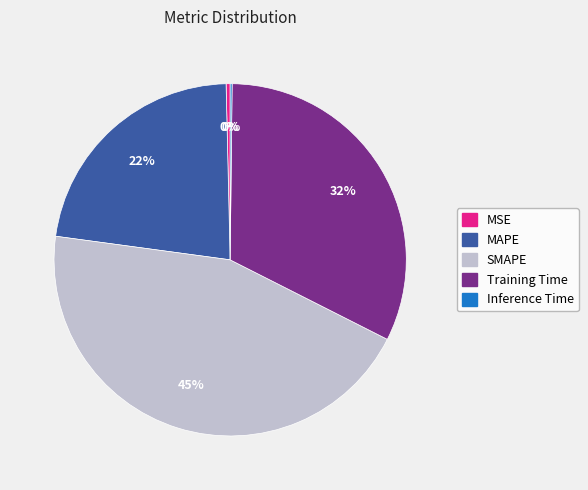

Is it true that SMAPE is 39% of the pie?

False